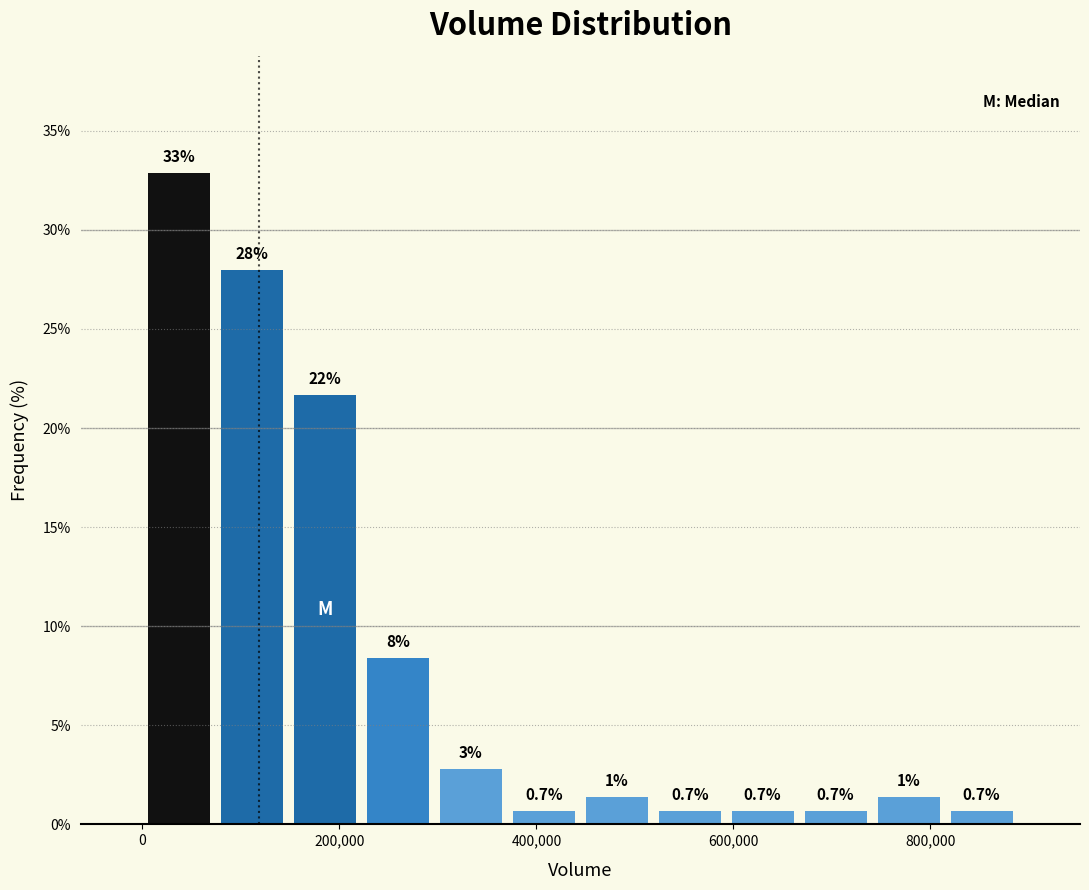

Around what value on the x-axis is the tallest bar? Give the approximate position of its centre, as read against the axis.

40000